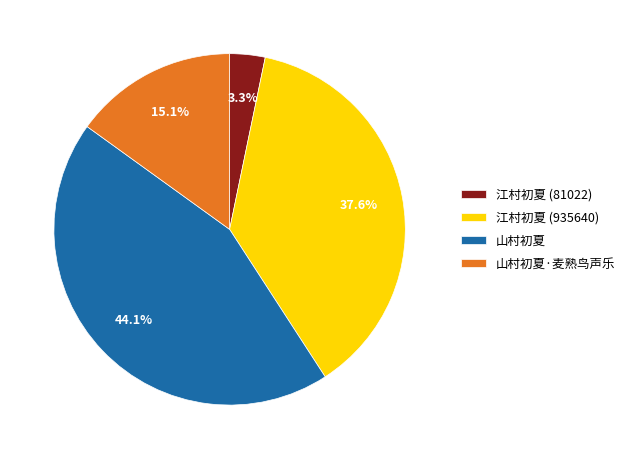

Which category has the biggest portion of the pie?

山村初夏